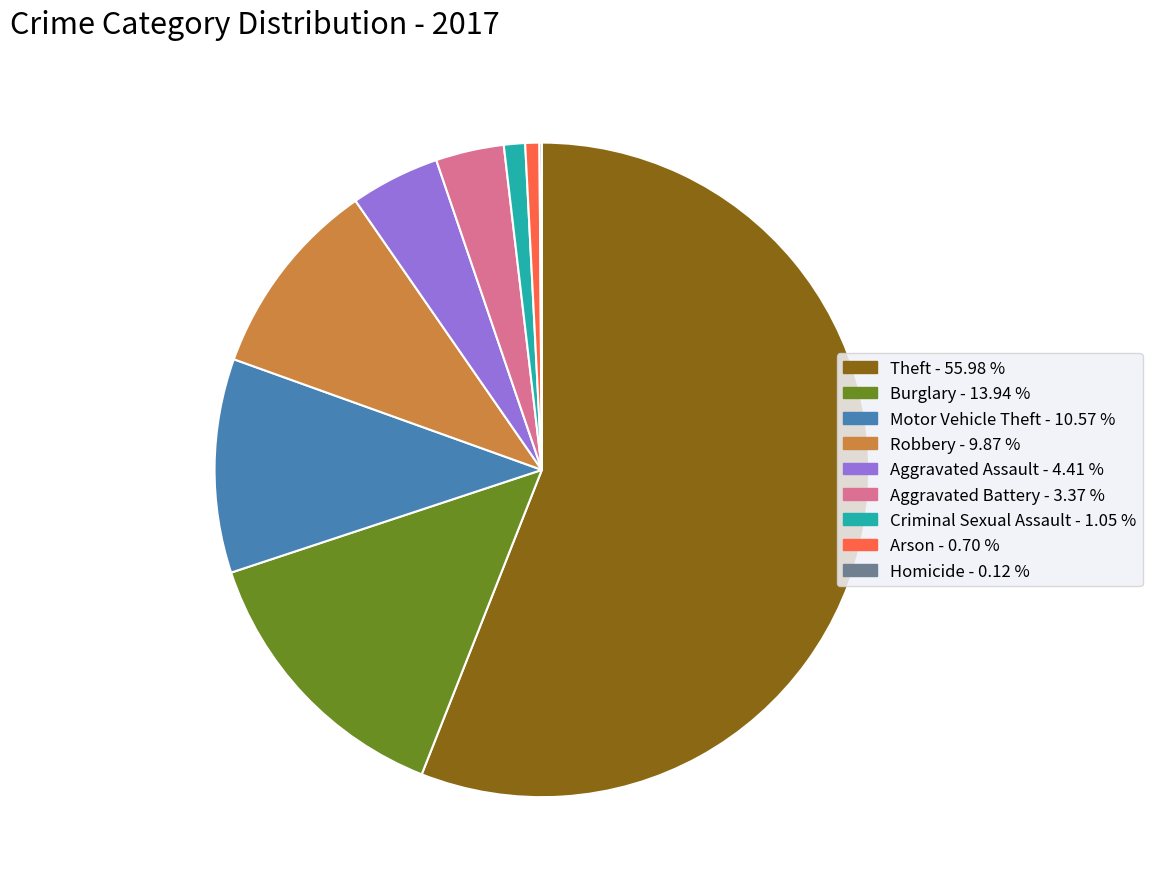

Approximately how many times larger is the value at Aggravated Battery compared to Theft?

0.1